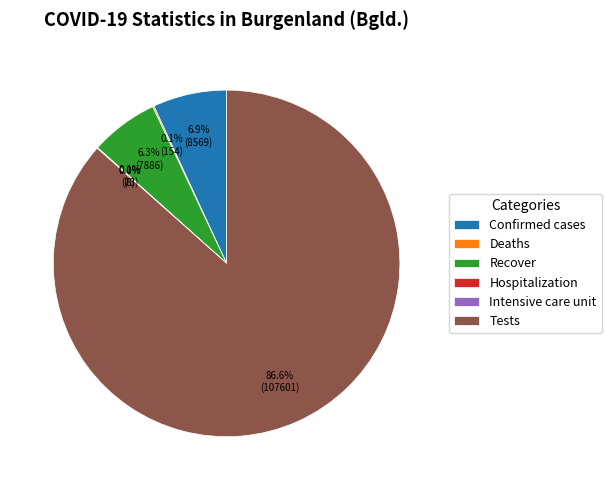

Does Tests account for over 50% of the chart?

Yes